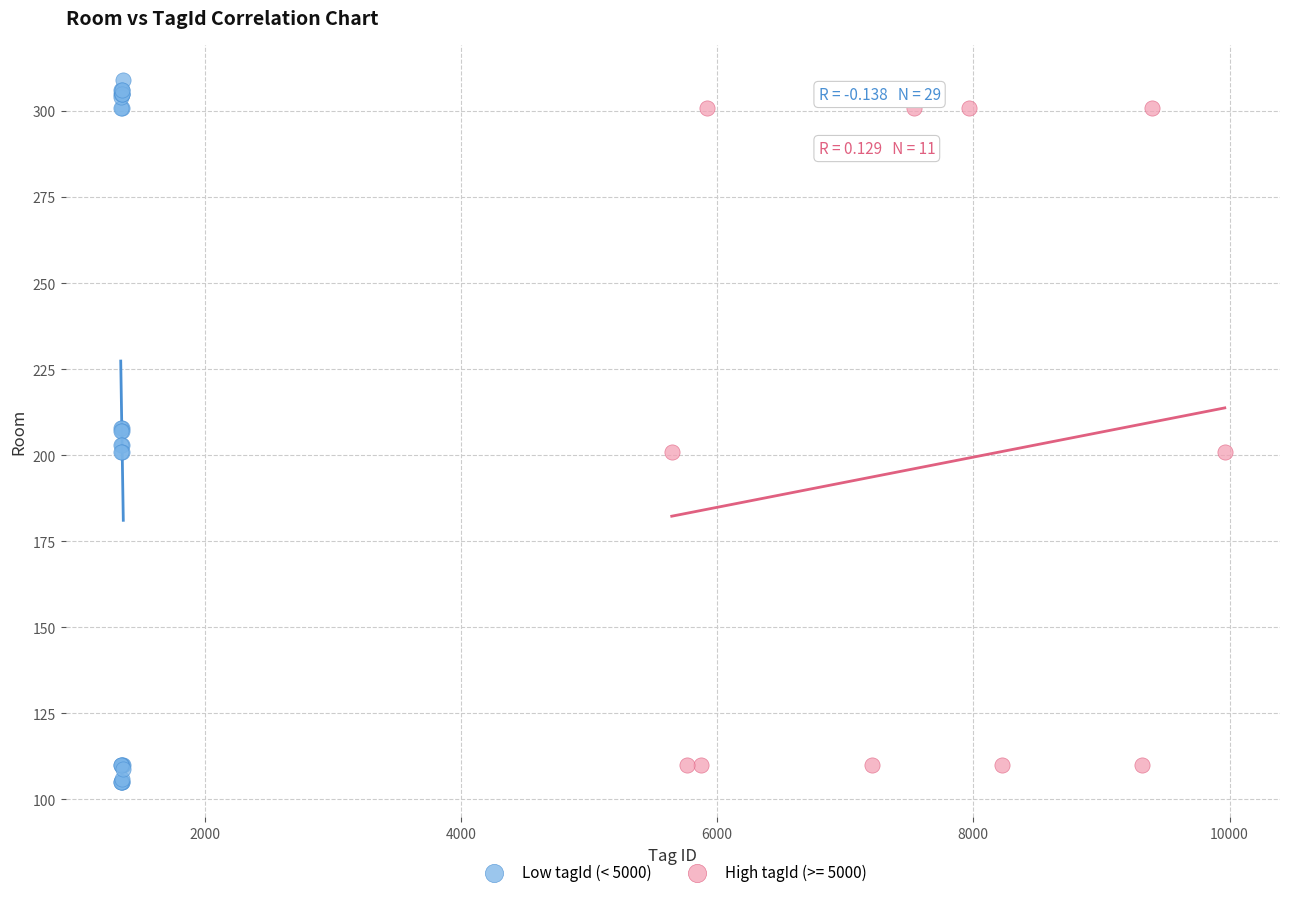

Which series has the largest Y range (max minus min)?

Low tagId (< 5000)